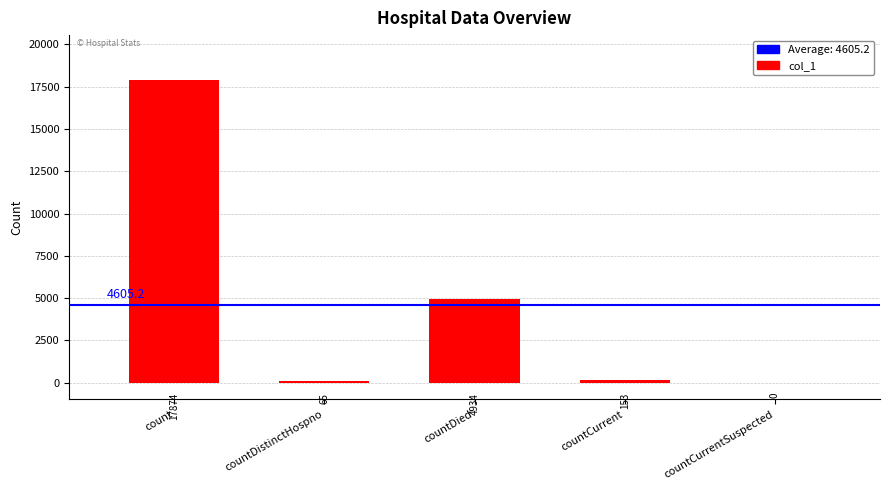

What is the maximum value shown in the chart?

17874